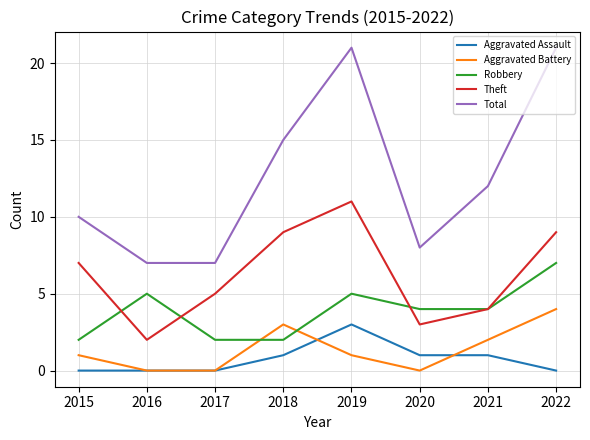

What is the difference between the Robbery values at 2015 and 2021?

2